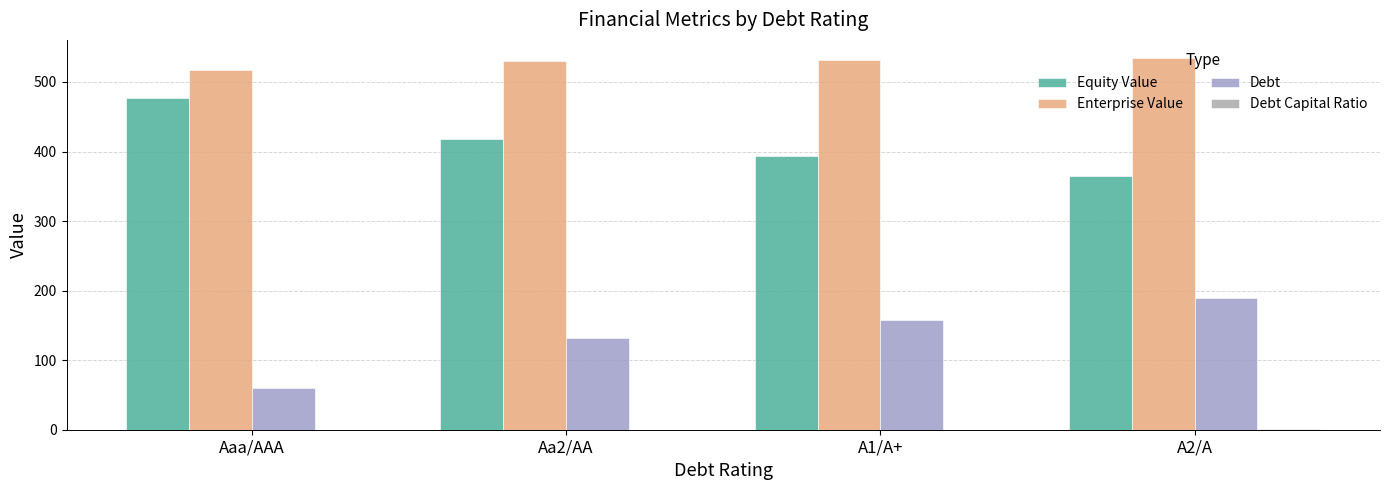

Reading right to left, list all the values displayed in this chart.

Equity Value: A2/A=364.7	A1/A+=392.9	Aa2/AA=417.6	Aaa/AAA=477.5
Enterprise Value: A2/A=533.8	A1/A+=530.9	Aa2/AA=529.8	Aaa/AAA=517.2
Debt: A2/A=189.0	A1/A+=157.9	Aa2/AA=132.0	Aaa/AAA=59.5
Debt Capital Ratio: A2/A=0.4	A1/A+=0.3	Aa2/AA=0.3	Aaa/AAA=0.1